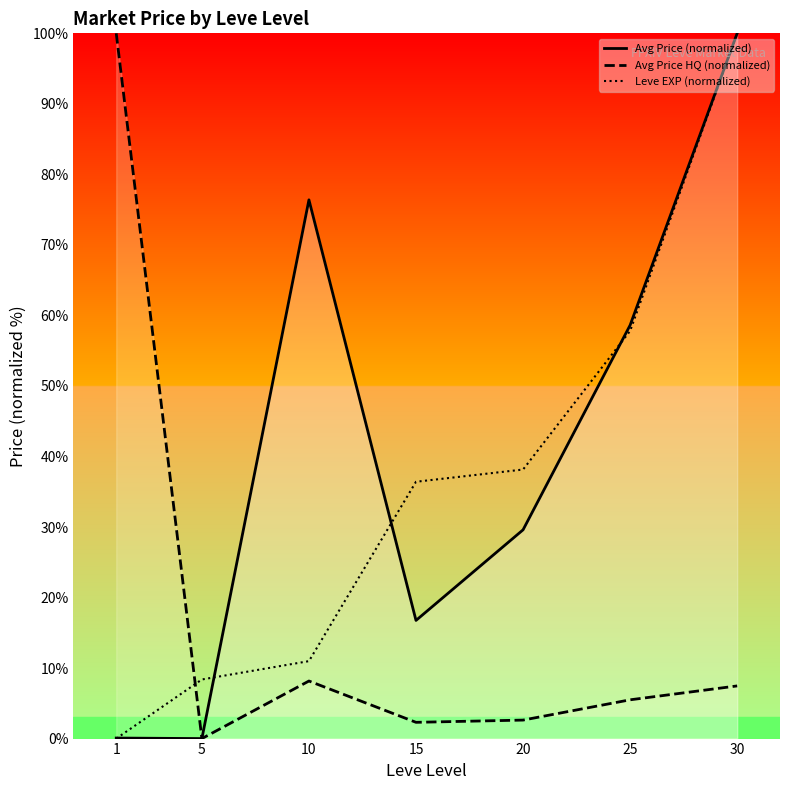

In Avg Price (normalized), how many points are higher than both neighbors (excluding endpoints)?

1